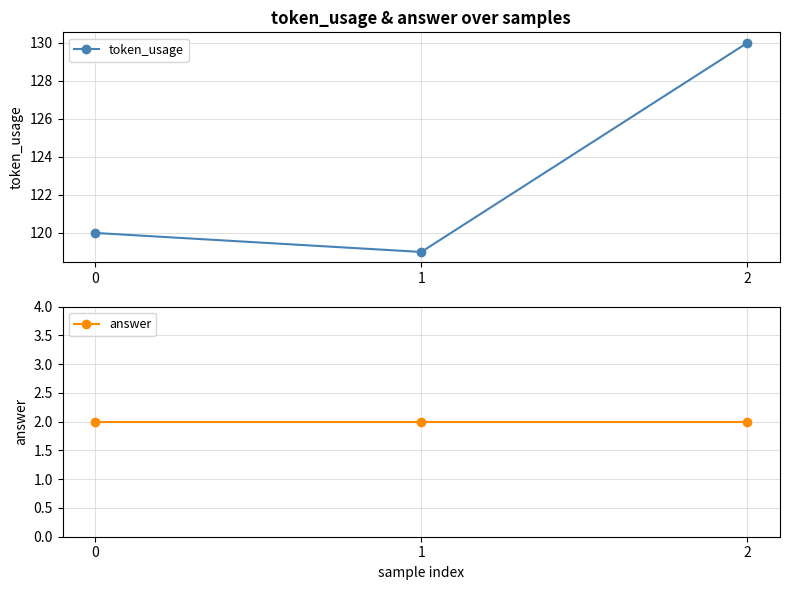

What is the average value of the answer series?

2